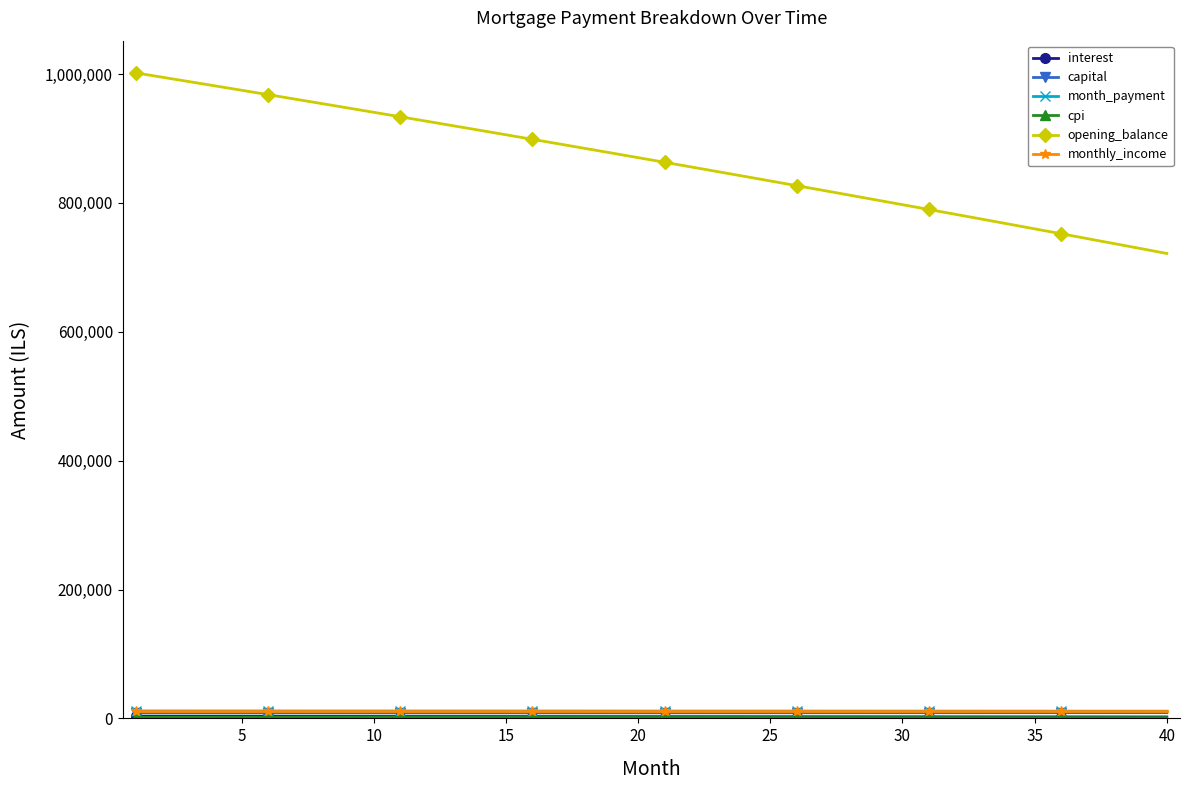

How many lines are shown in the chart?

6